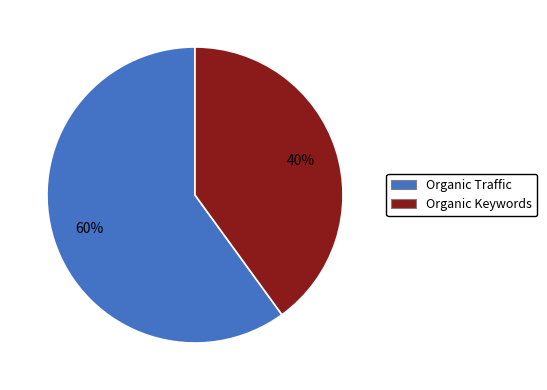

To the nearest percent, what is the average slice percentage?

50%